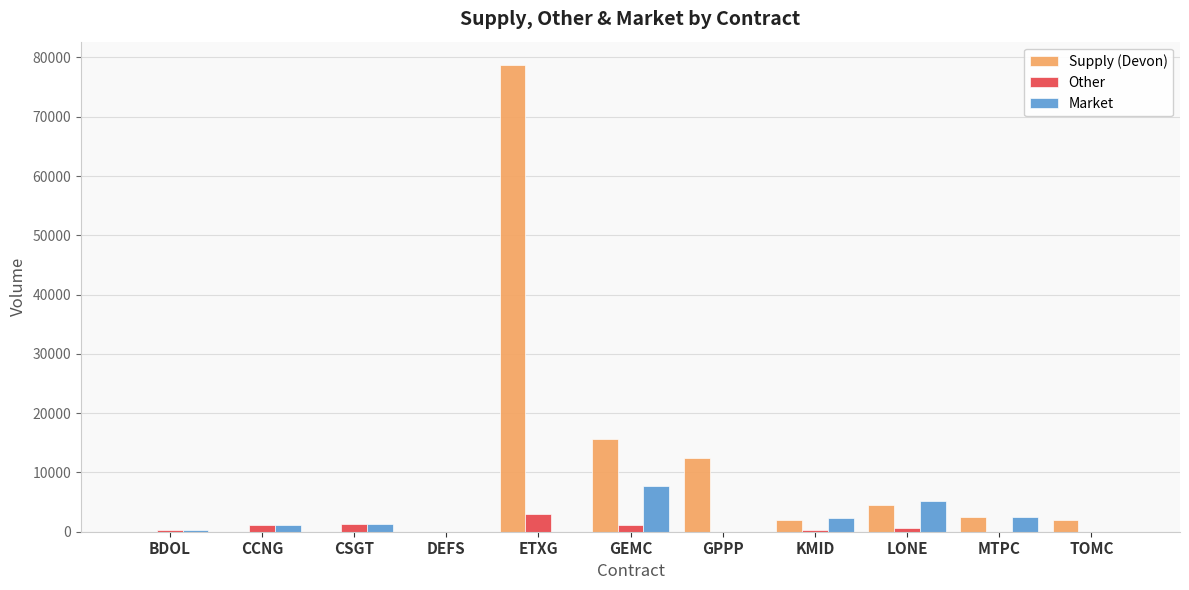

Is the value of Other at CSGT greater than the value of Supply (Devon) at LONE?

No